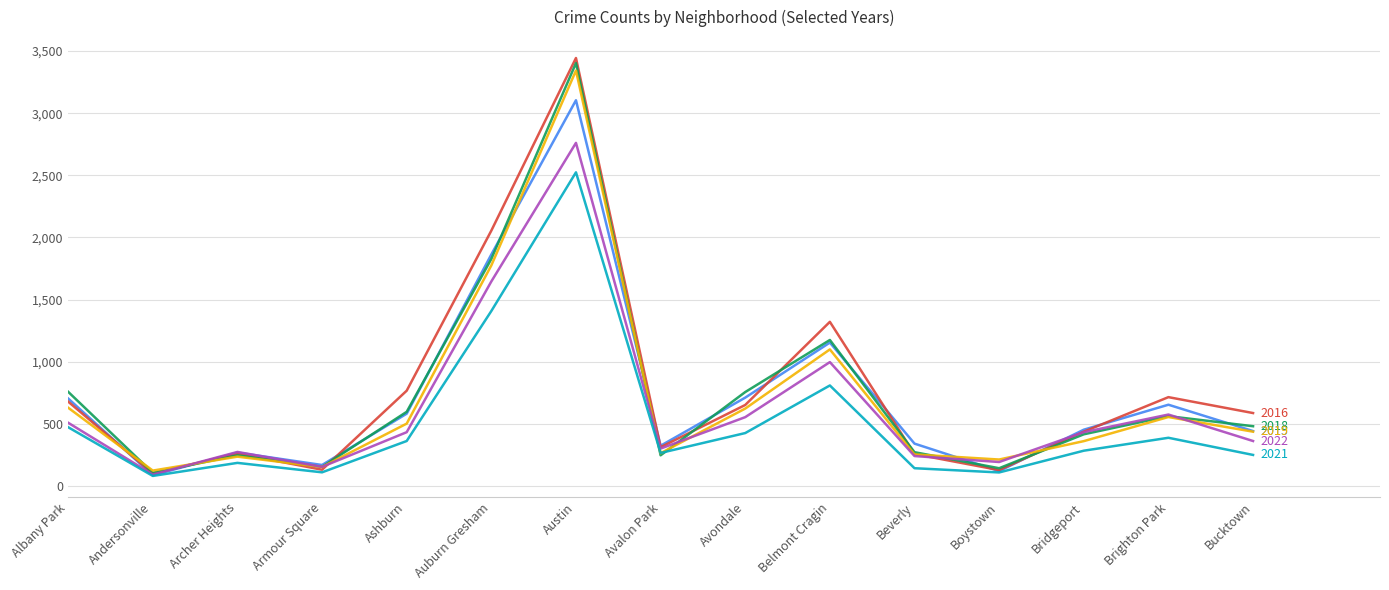

Which category has the highest value across all series?

Austin